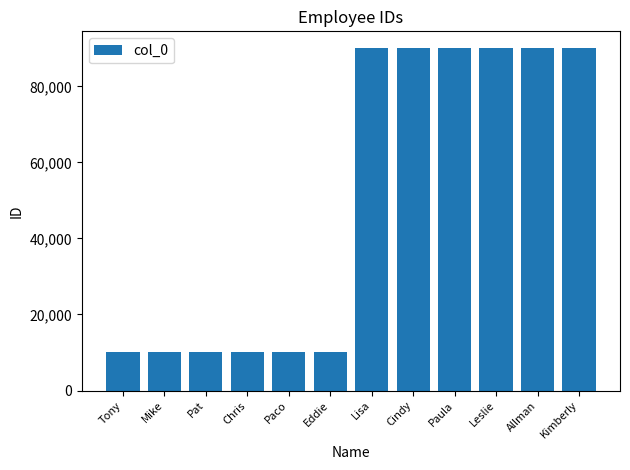

The chart shows a value of 10005 at Paco. True or false?

True